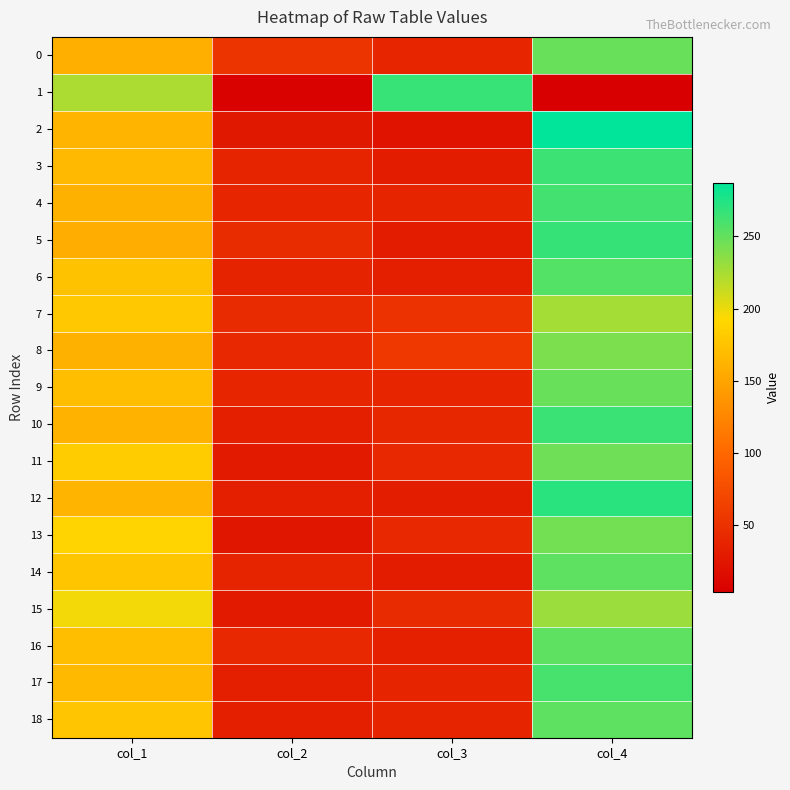

At how many categories does at least one series exceed 241?

2